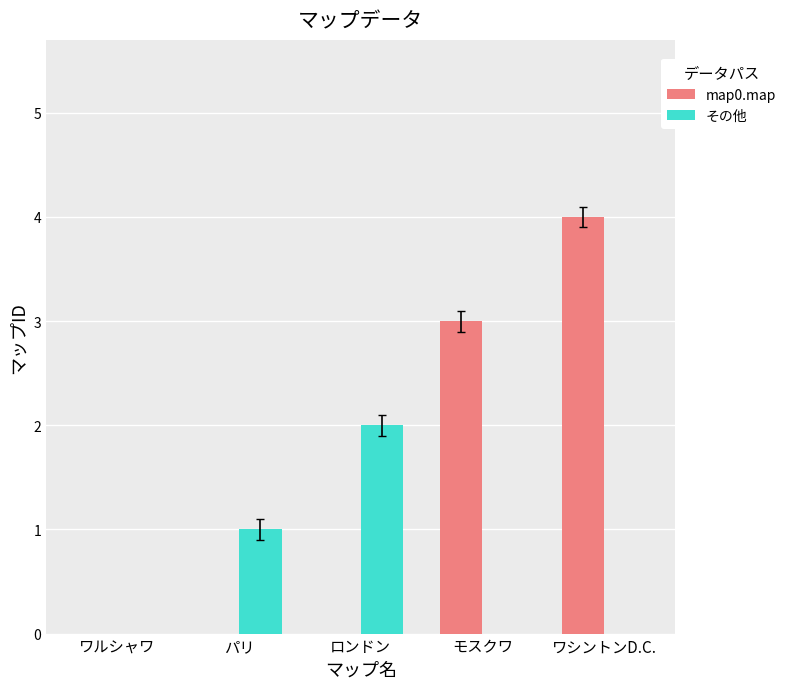

Reading left to right, extract all data points from this chart.

map0.map: ワルシャワ=0	パリ=0	ロンドン=0	モスクワ=3	ワシントンD.C.=4
その他: ワルシャワ=0	パリ=1	ロンドン=2	モスクワ=0	ワシントンD.C.=0